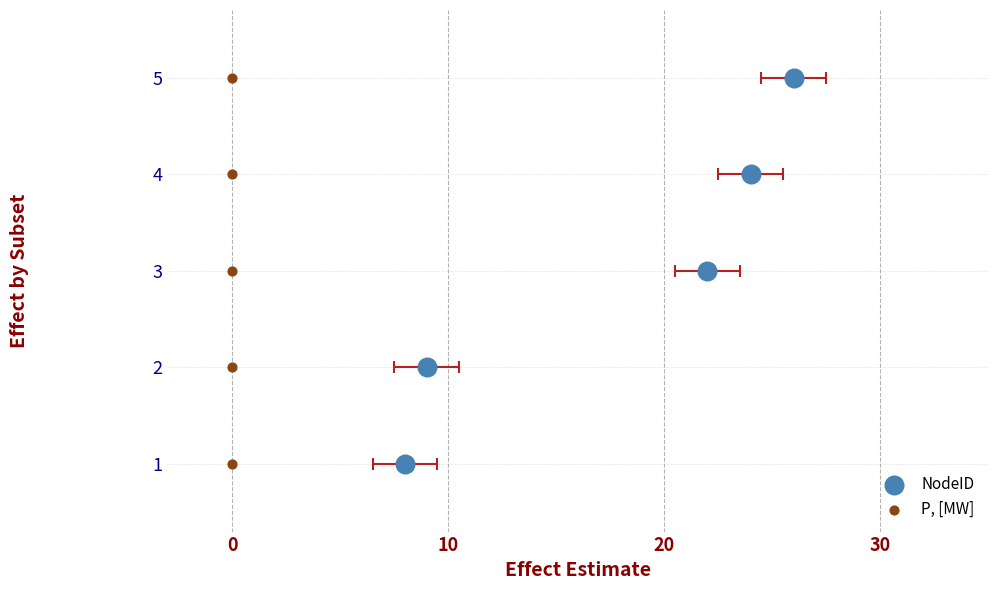

What is the total value across all series at 30?

6